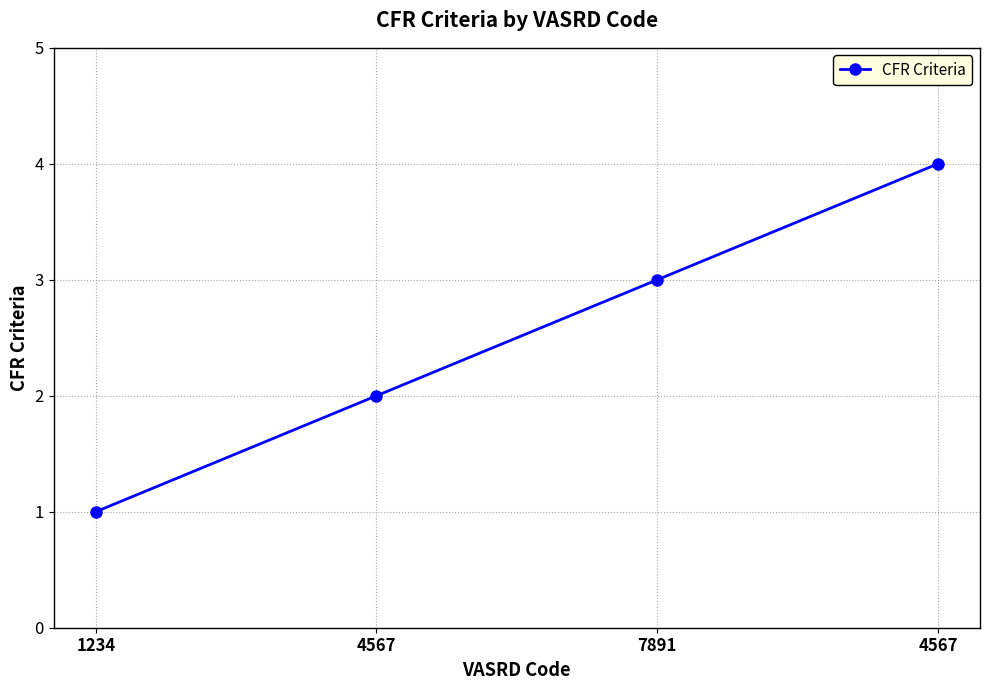

Count the number of data series in this chart.

1